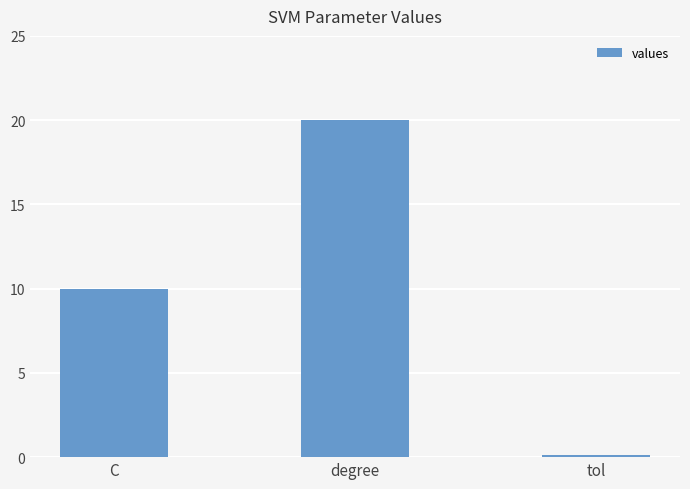

What is the minimum value shown in the chart?

0.1